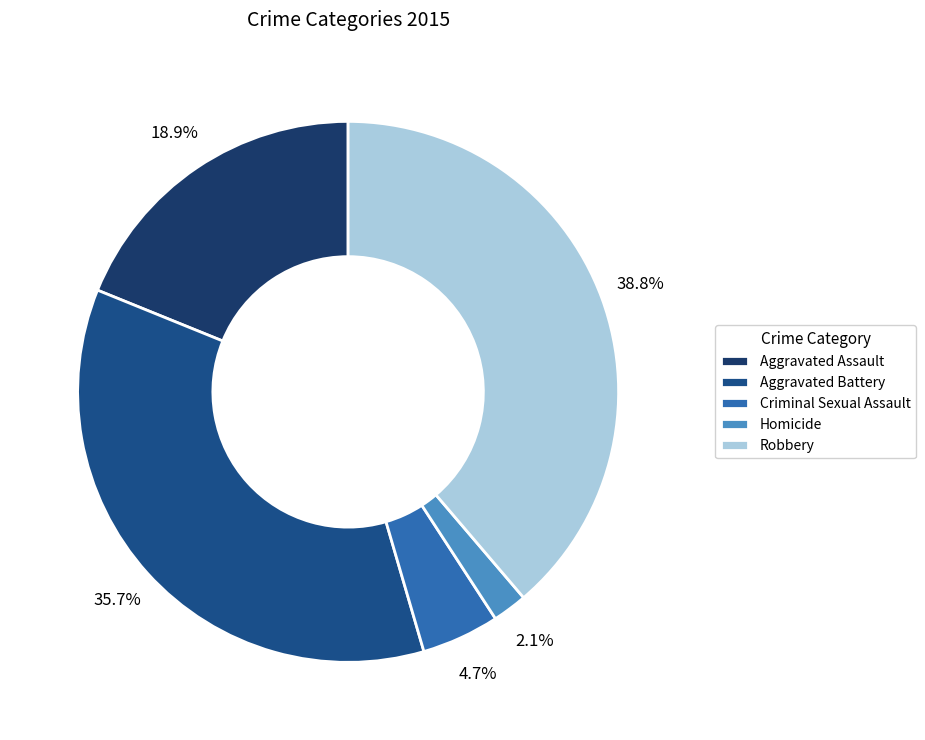

Is there any slice that represents more than half of the pie?

No